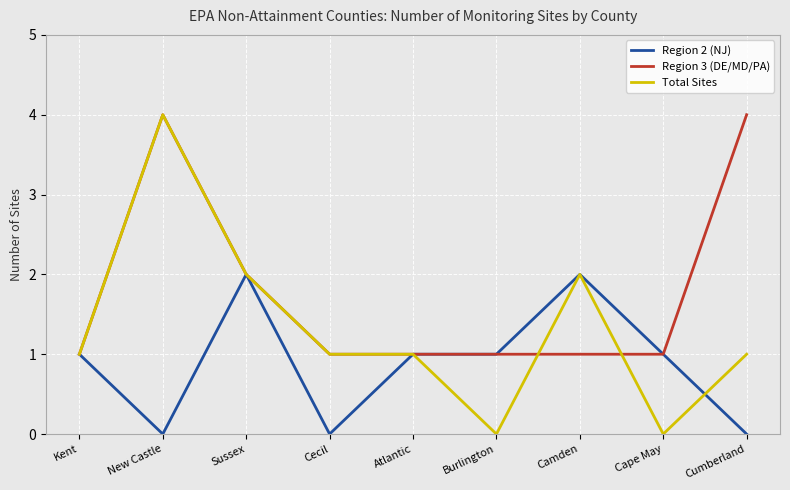

At which category is the sum across all series the highest?

New Castle